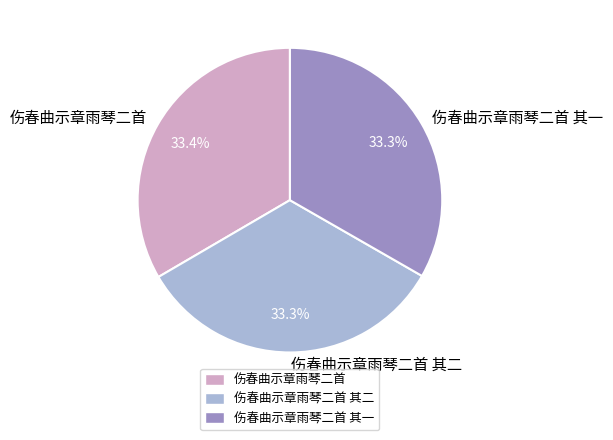

Is there a majority slice in this chart?

No